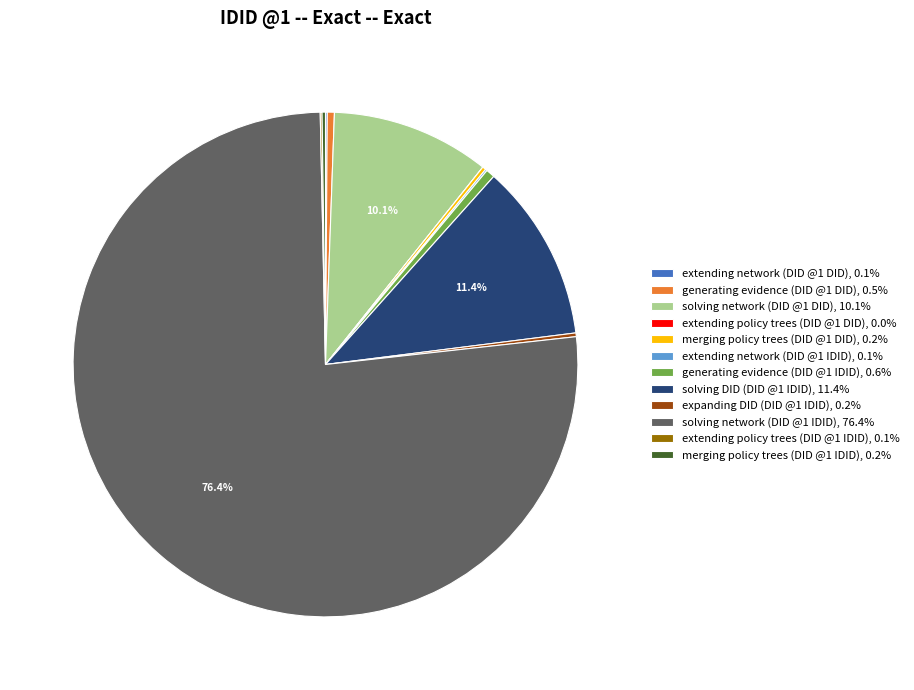

Is generating evidence (DID @1 IDID), 0.6% the majority of the pie?

No